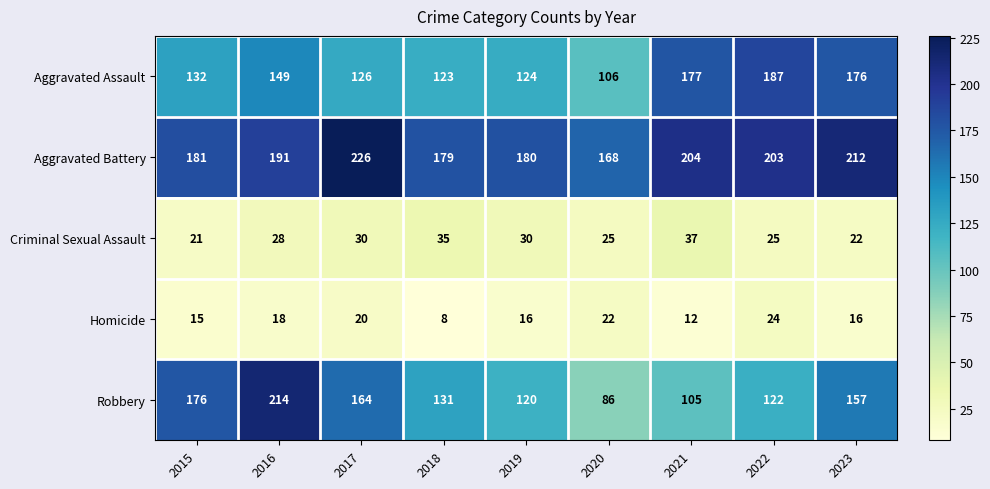

Which label corresponds to the largest value in the chart?

2017